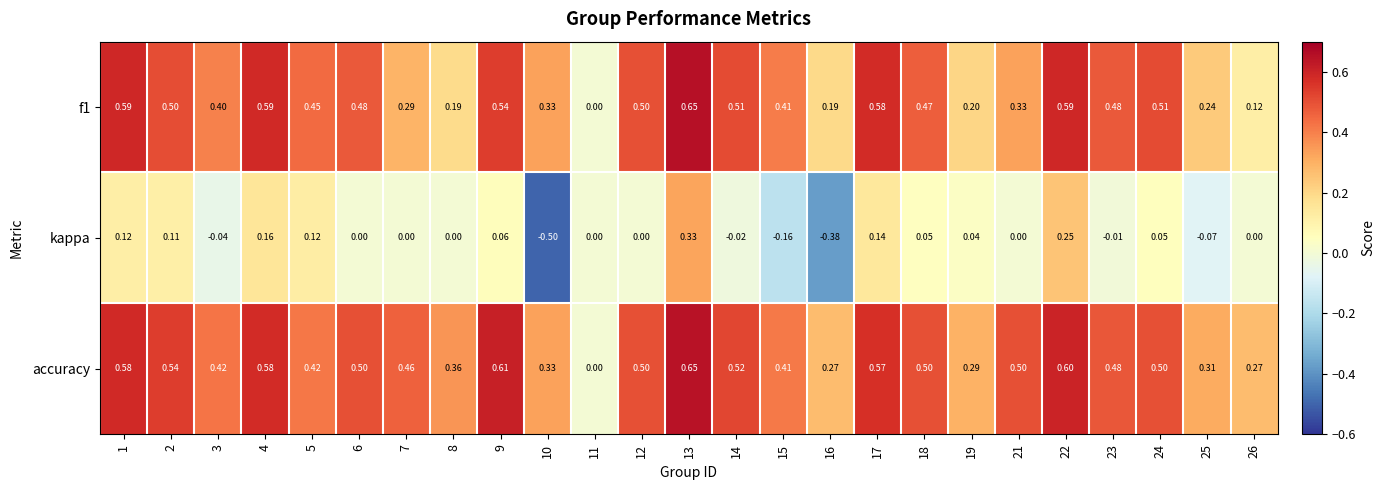

Which series has the largest range (max minus min)?

kappa